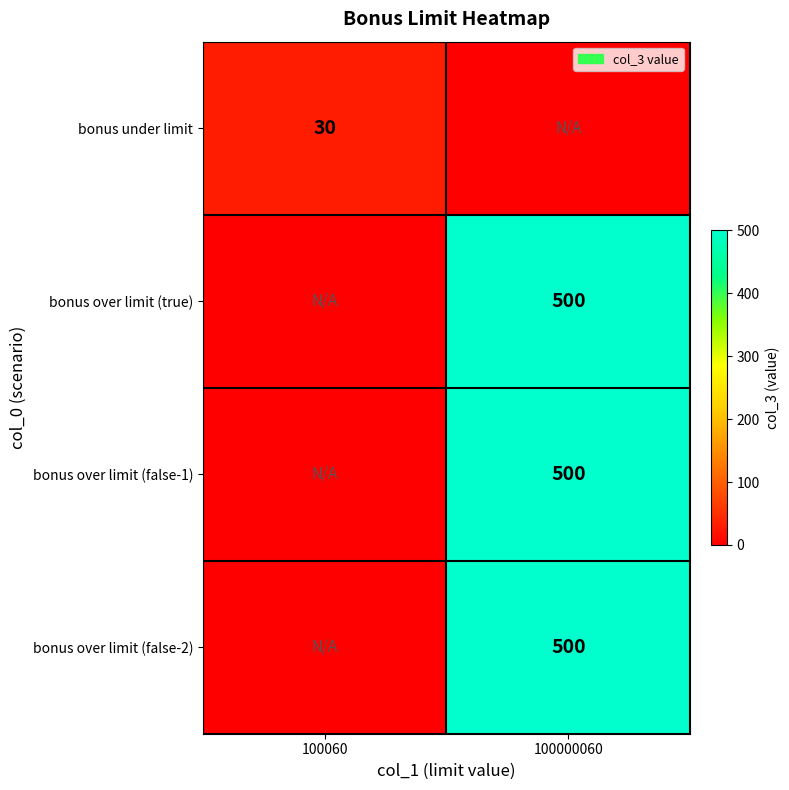

Is it true that bonus over limit (true) equals 500 at 100000060?

True